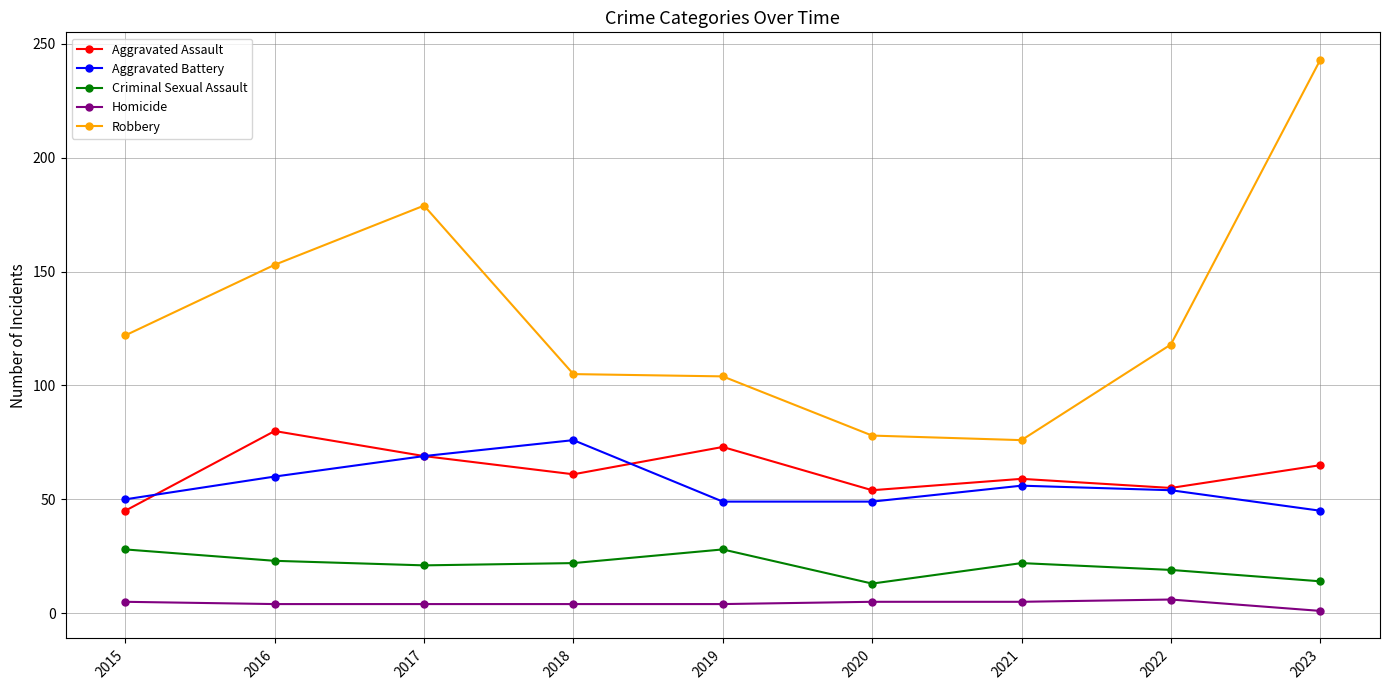

Which series has the widest spread of values?

Robbery